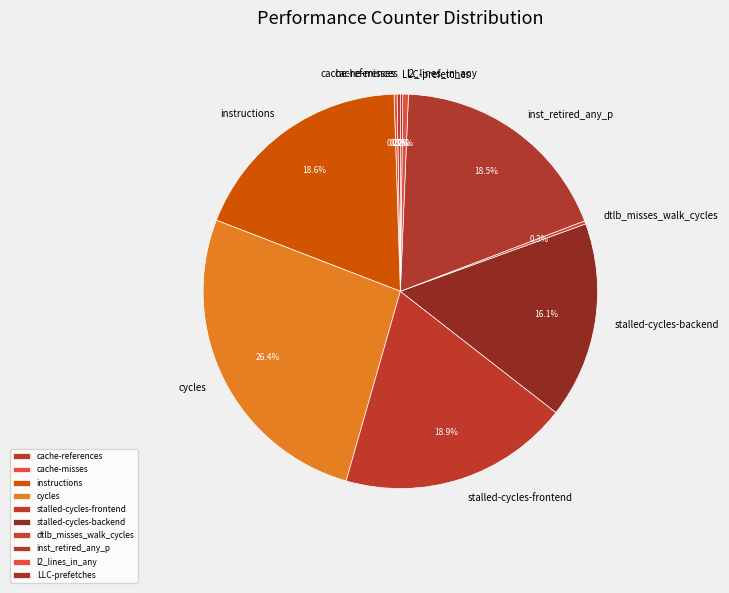

Which category has the biggest portion of the pie?

cycles